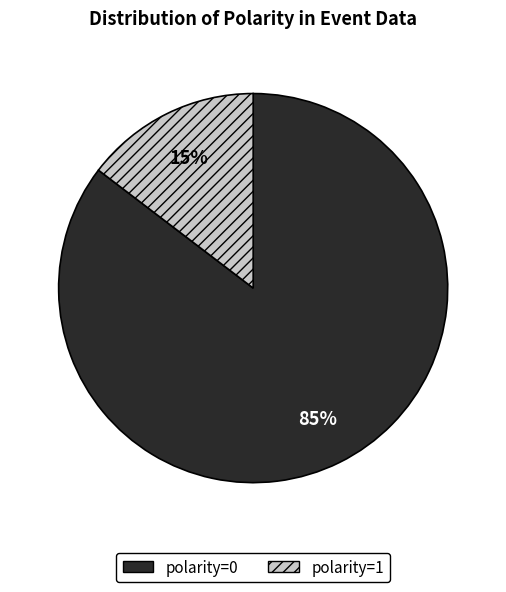

True or false: polarity=0 accounts for 85% of the total.

True